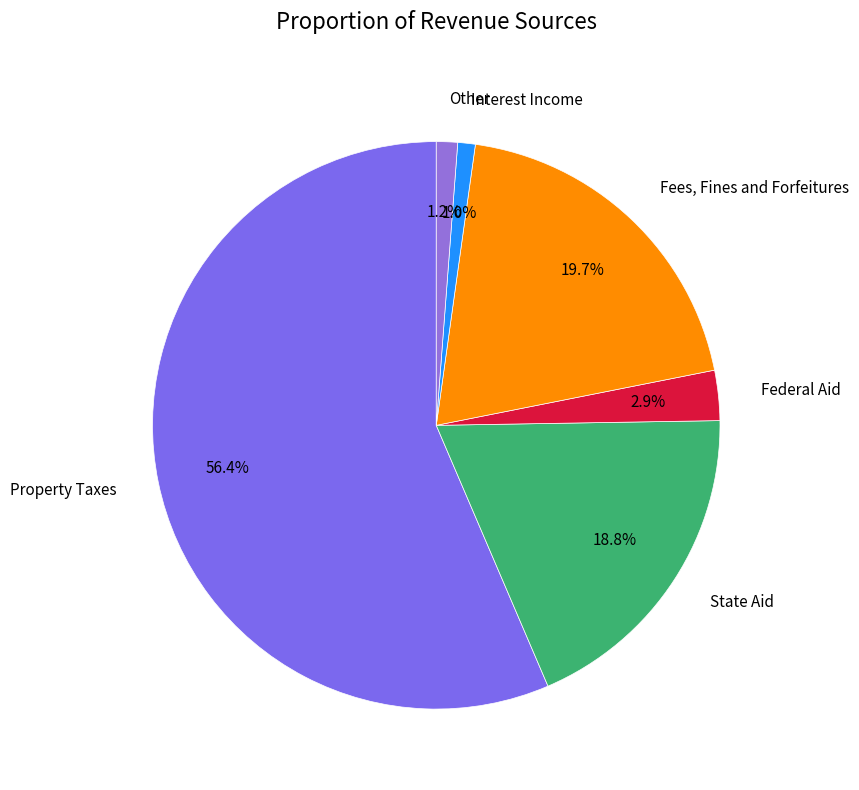

What percentage is the Property Taxes slice, to the nearest percent?

56%